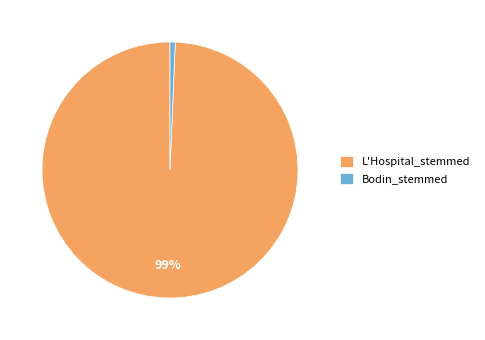

What is the largest slice in the pie chart?

L'Hospital_stemmed